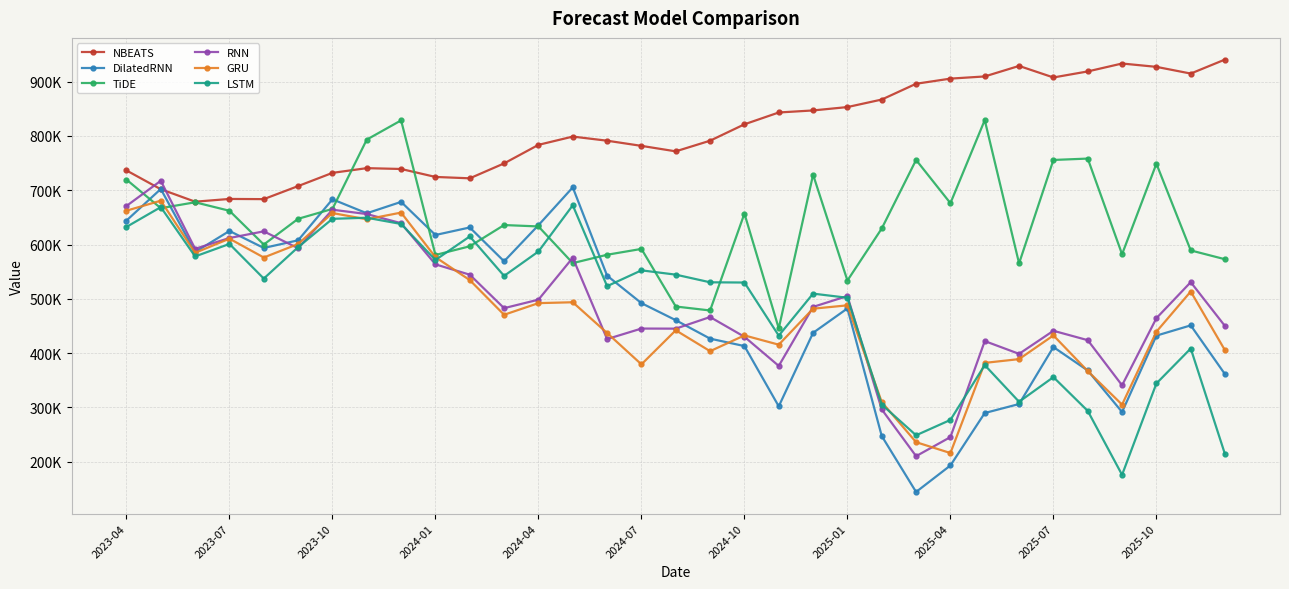

What are all the series names shown in the legend?

NBEATS, DilatedRNN, TiDE, RNN, GRU, LSTM